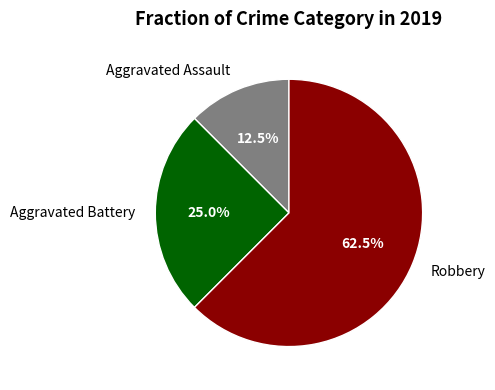

Which category has the biggest portion of the pie?

Robbery